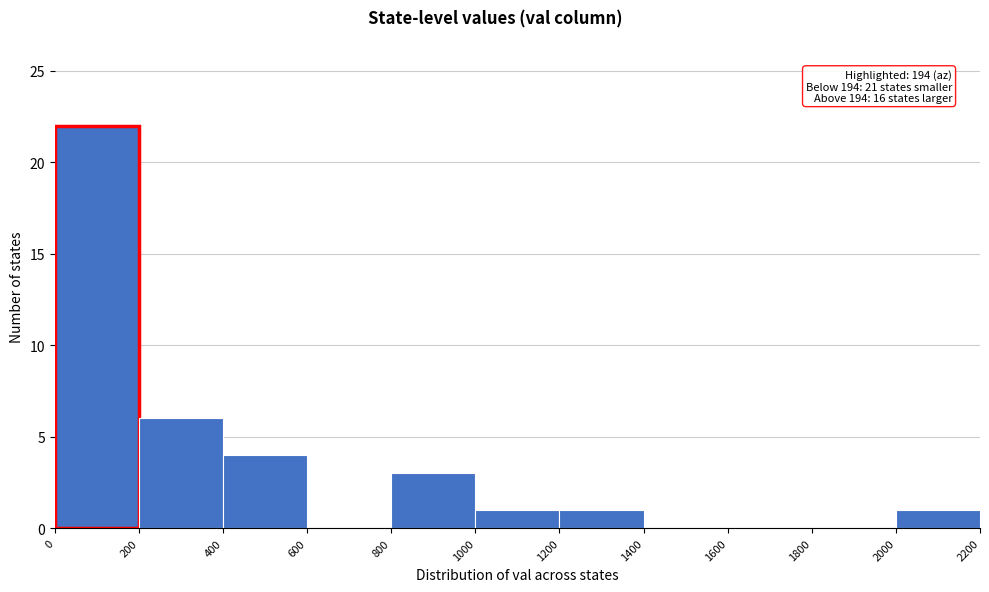

Which range on the x-axis has the tallest bar?

0 to 200